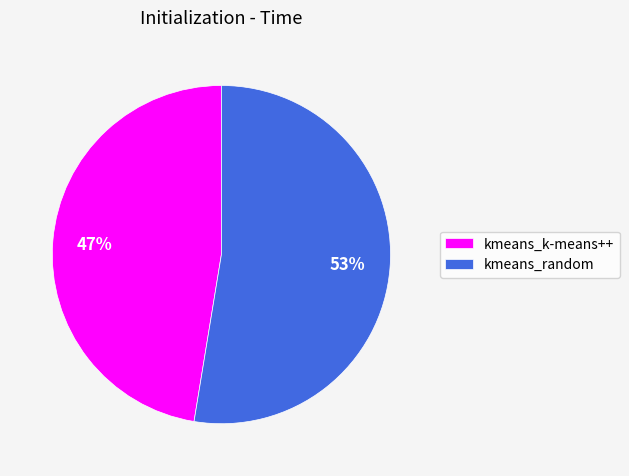

To the nearest percent, what percentage of the pie is kmeans_random?

53%